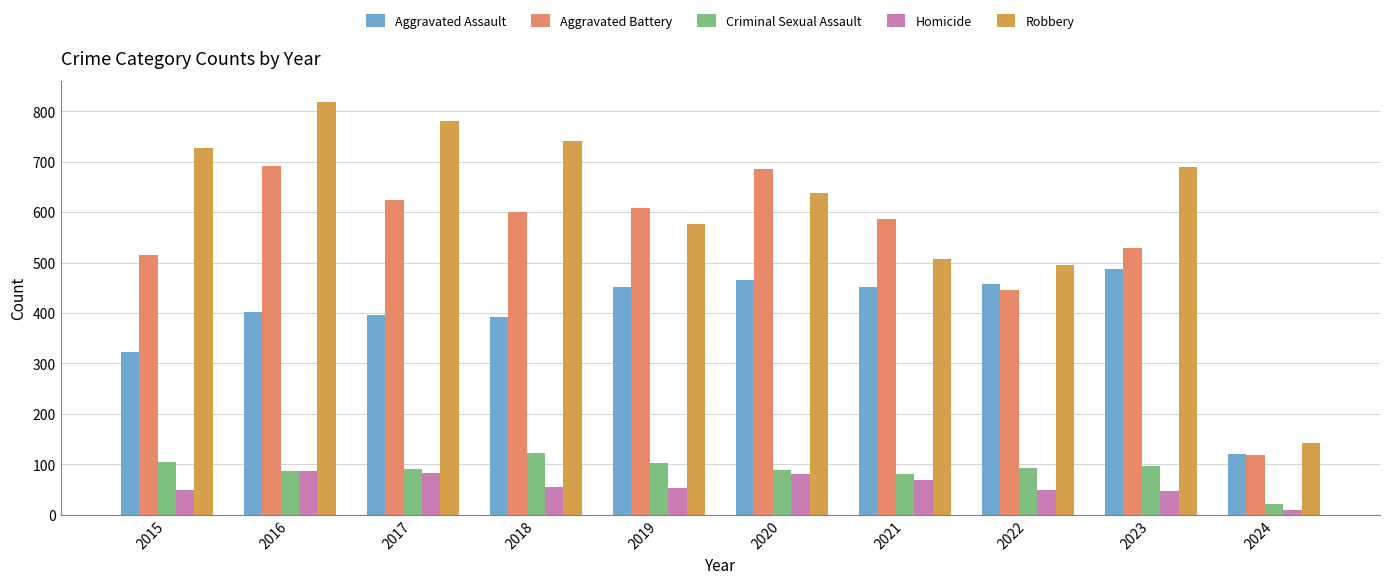

What is the value of the Aggravated Assault bar at the 4th from the left?

392